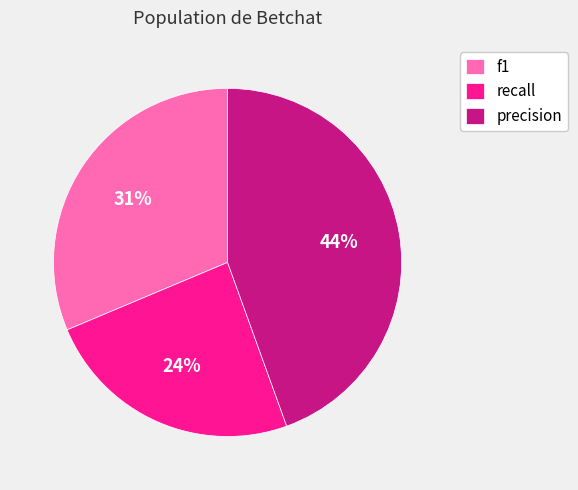

To the nearest percent, what is the difference between the largest and smallest slice percentages?

20%